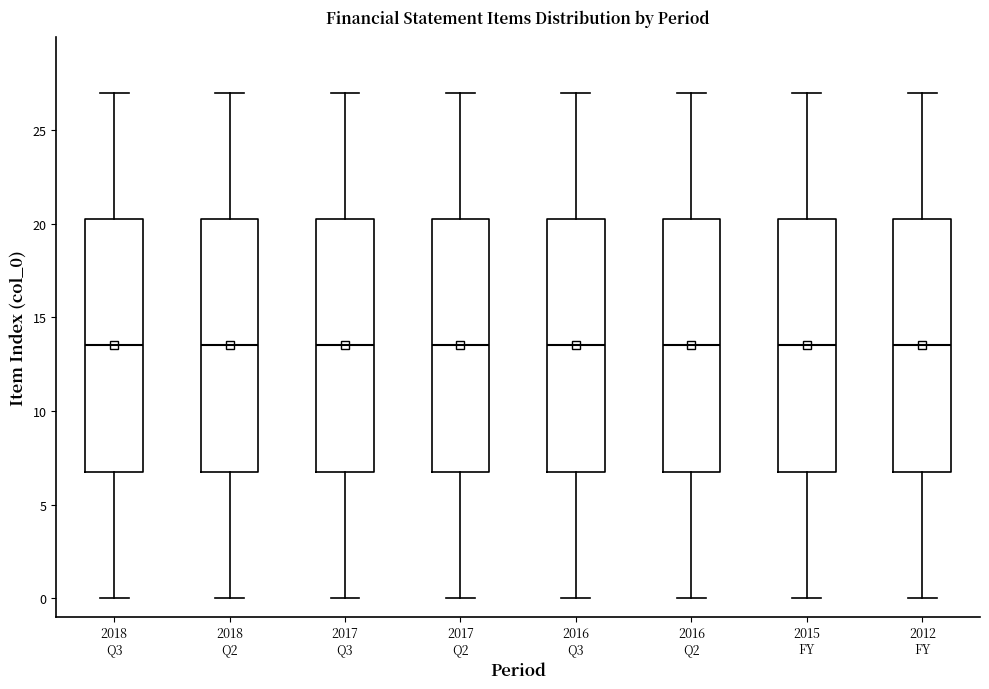

Where does the lower whisker of the box for 2012 FY end on the y-axis? The values are not printed on the chart, so give them approximately, as read against the axis.

0.0